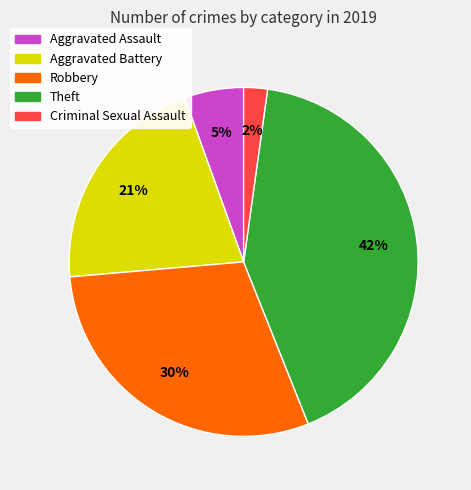

To the nearest percent, what portion does Criminal Sexual Assault represent?

2%